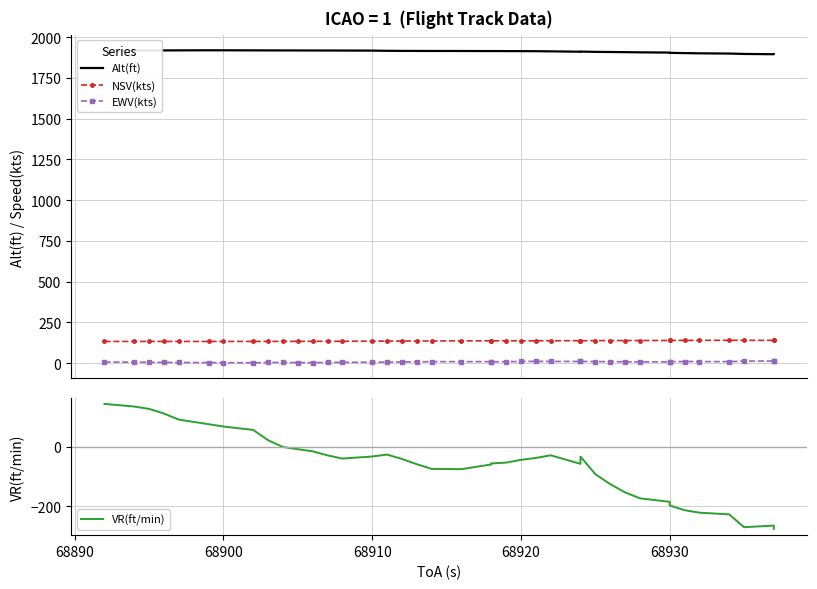

True or false: NSV(kts) and Alt(ft) intersect in this chart.

False